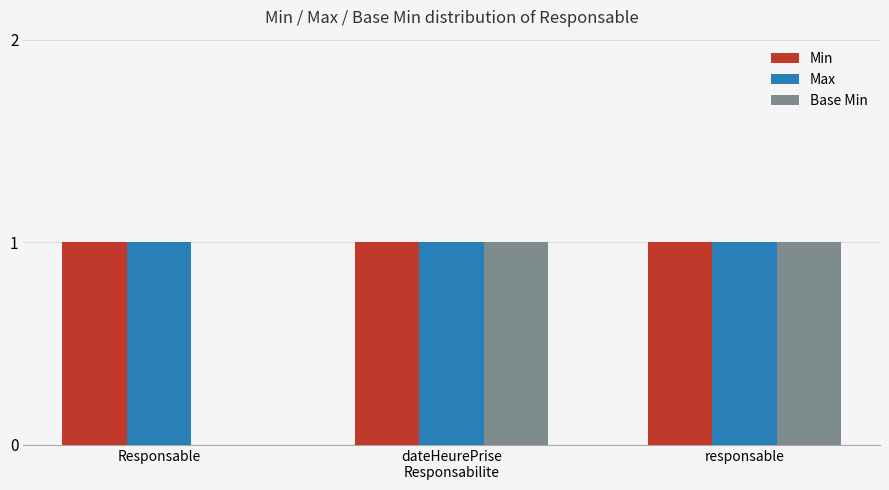

What is the maximum value for Min?

1